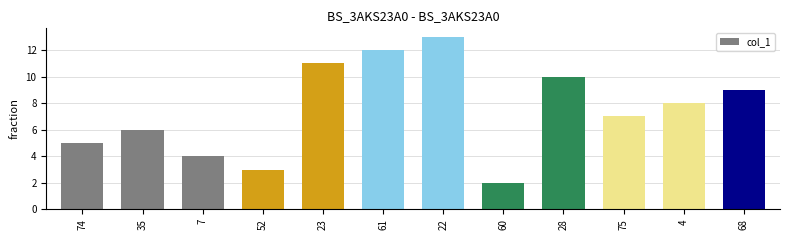

Are the bars grouped side by side (vs. stacked)?

No